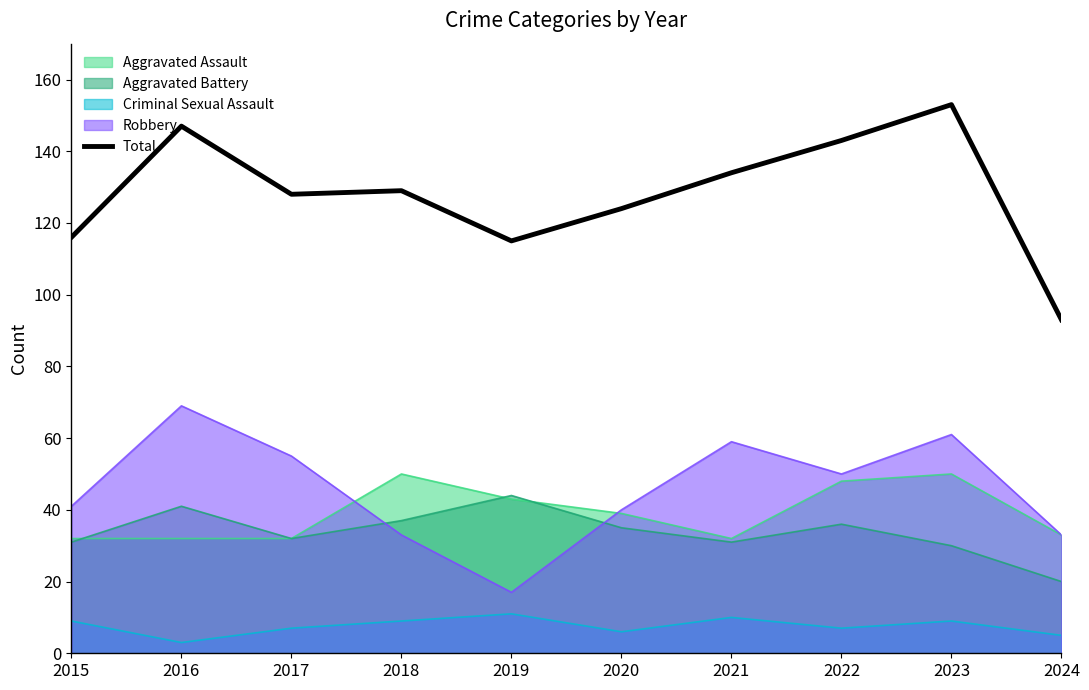

Where does the data first go above 129?

2016